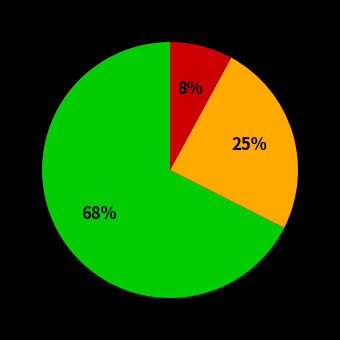

To the nearest percent, what is the average slice percentage?

33%